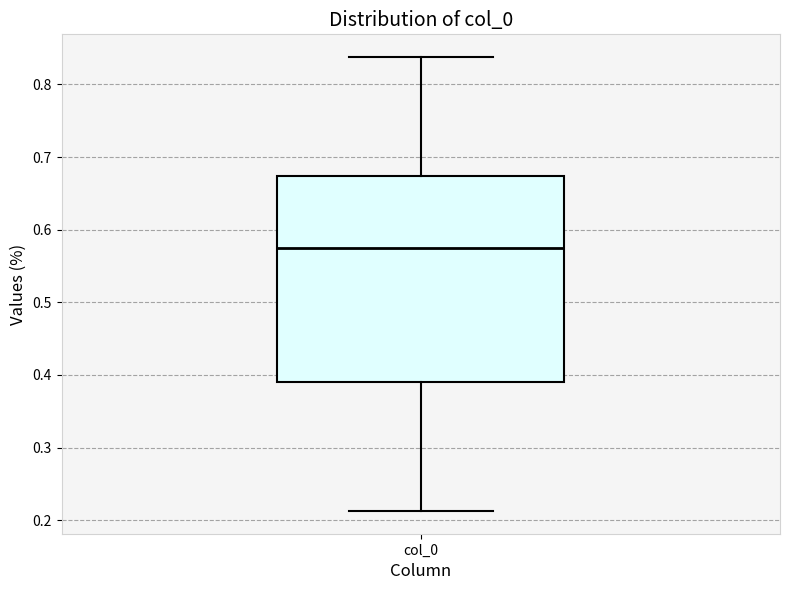

Read this box plot against the y-axis: the position of the median line, the range covered by the box, and the ends of both whiskers. The values are not printed on the chart, so give them approximately, as read against the axis.

median 0.57, box 0.39 to 0.67, whiskers 0.21 to 0.84